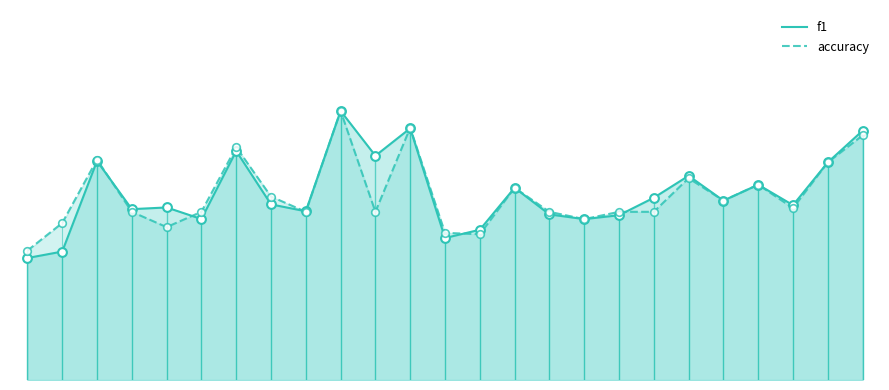

Is the value of accuracy at 17 greater than the value of f1 at 22?

No